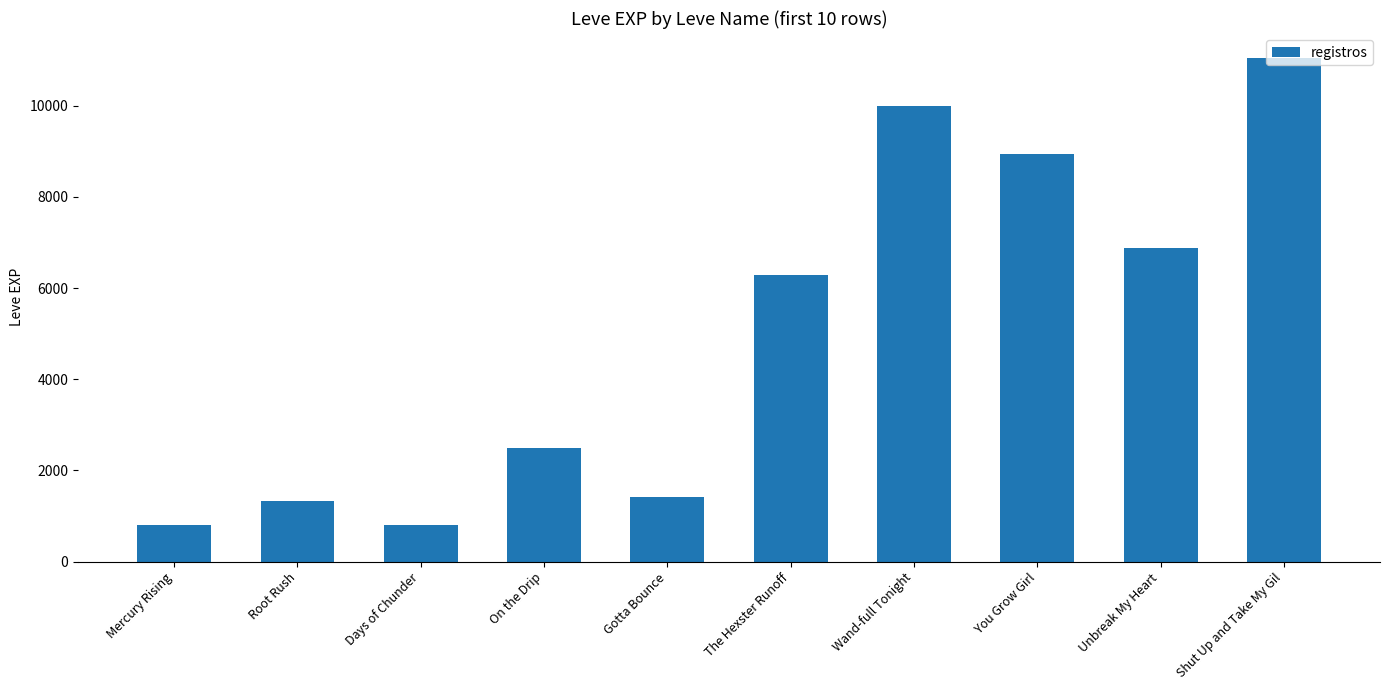

Between The Hexster Runoff and Gotta Bounce, which is larger?

The Hexster Runoff